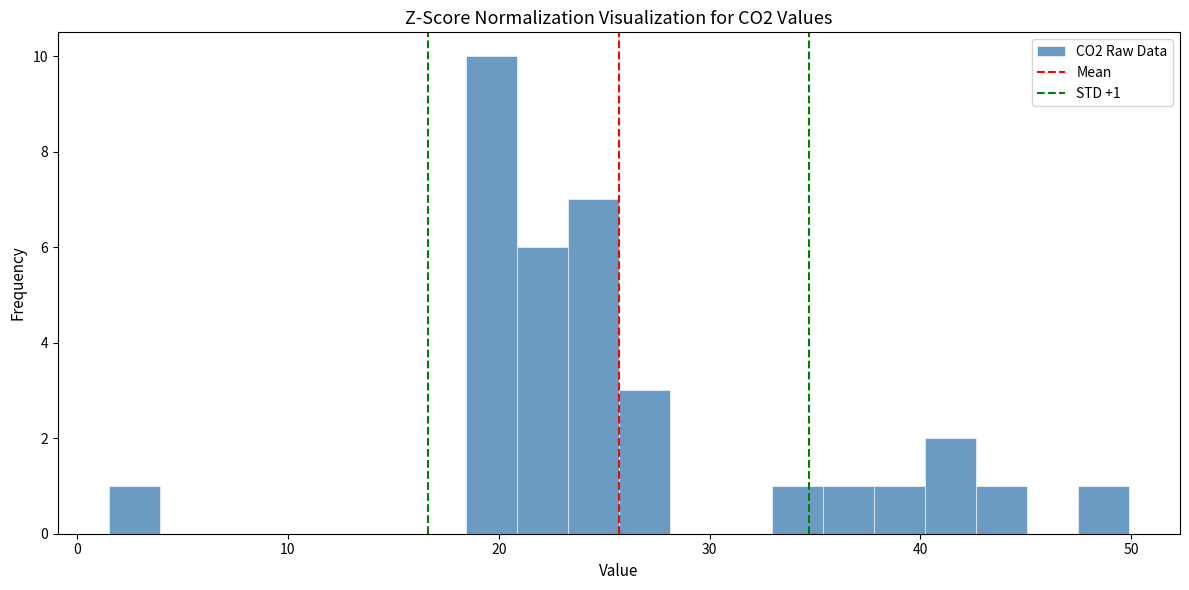

Read against the x-axis, roughly where is the centre of the tallest bar?

20